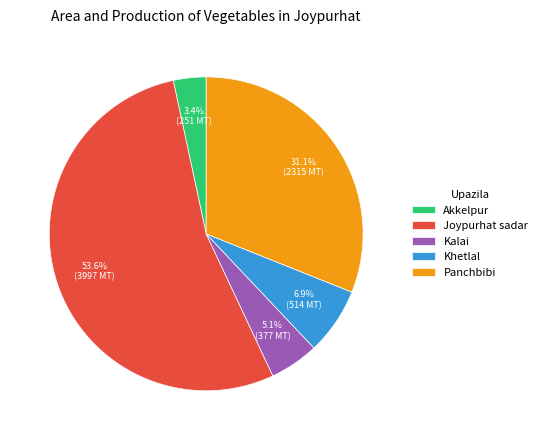

How many slices are in this pie chart?

5